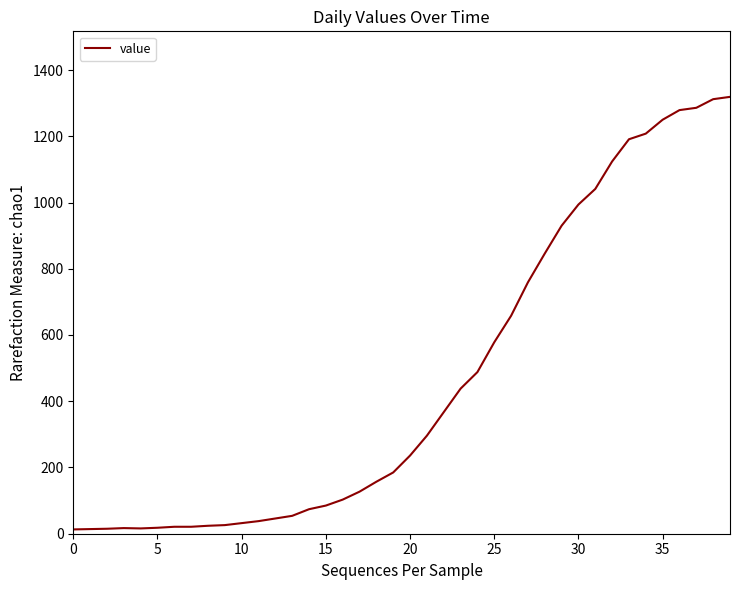

What is the maximum value shown in the chart?

1319